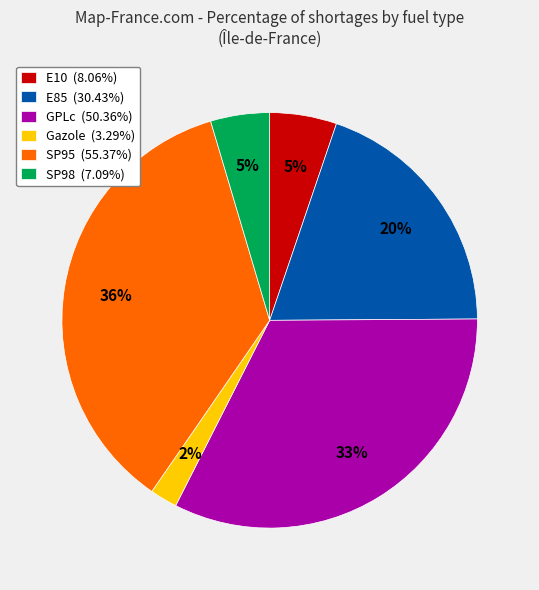

Which category has the smallest portion of the pie?

Gazole